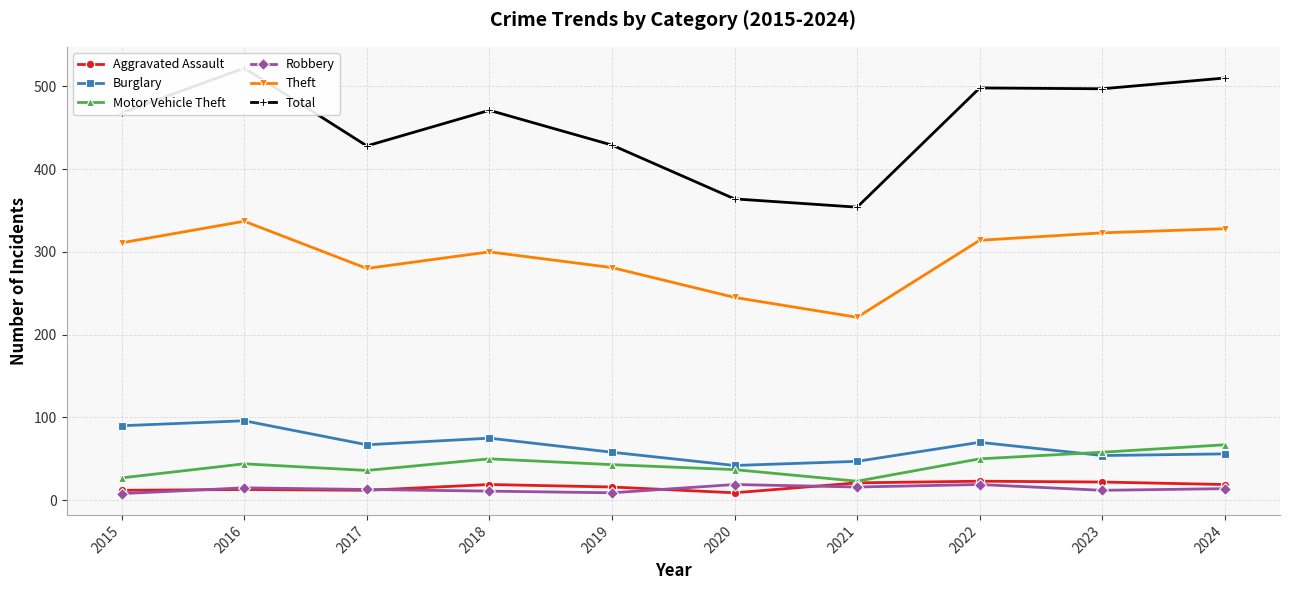

What is the difference between the highest and lowest values at 2022?

479